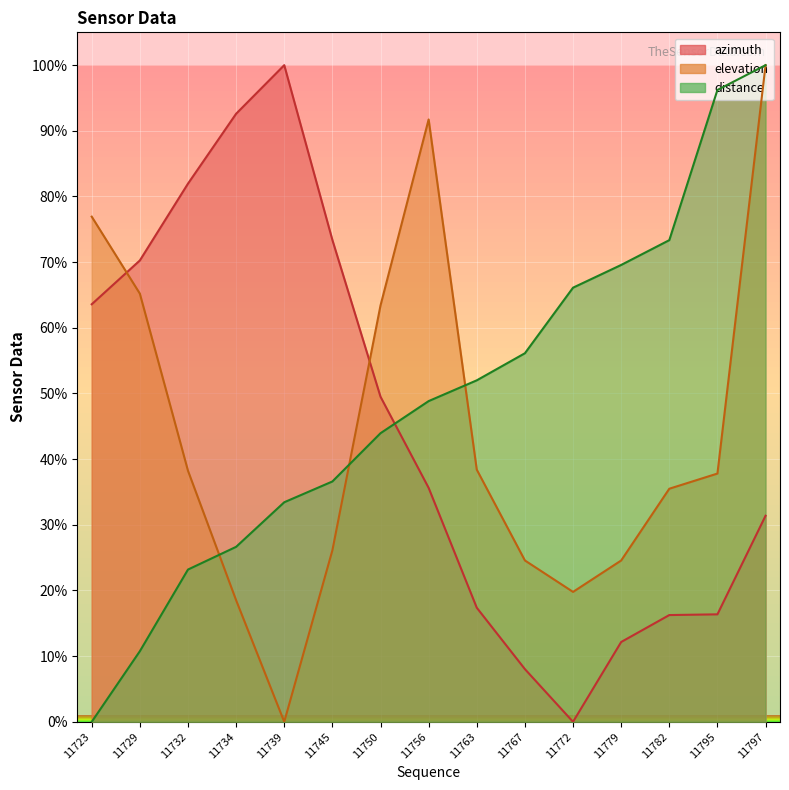

How many data points in elevation are less than 37?

7